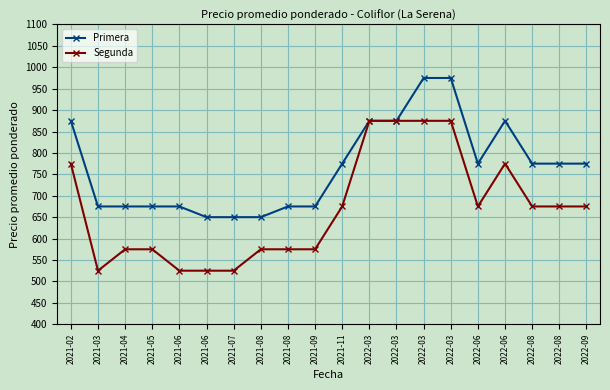

At which category is the sum across all series the highest?

2022-03